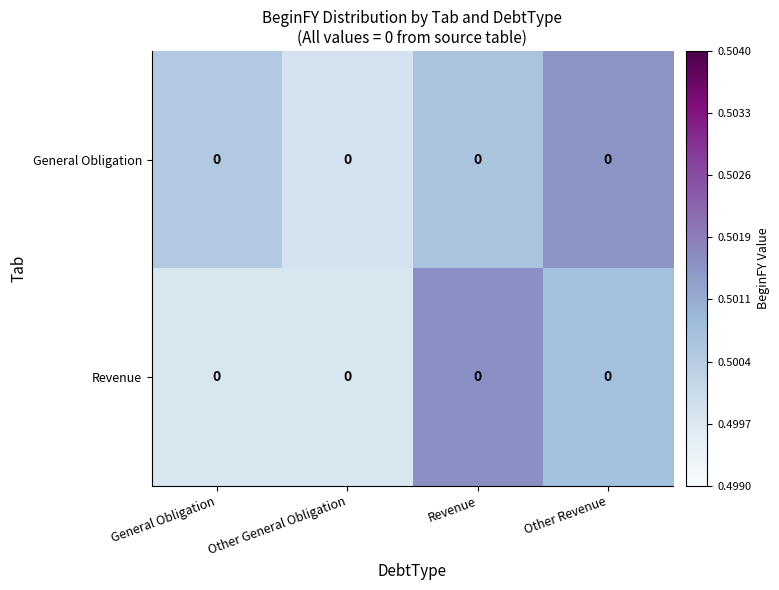

At which label is General Obligation closest to 0?

Other General Obligation